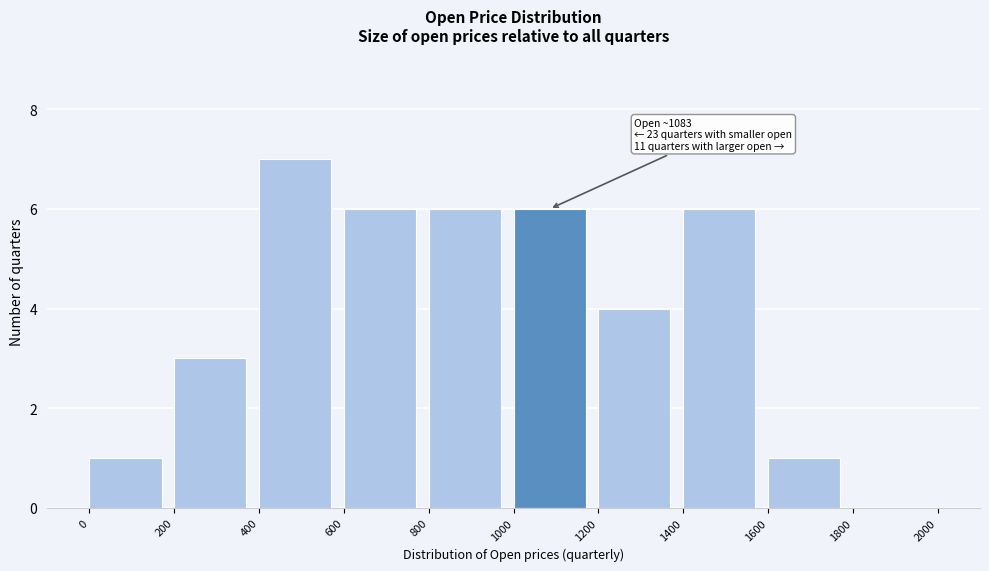

Which range on the x-axis has the tallest bar?

400 to 600